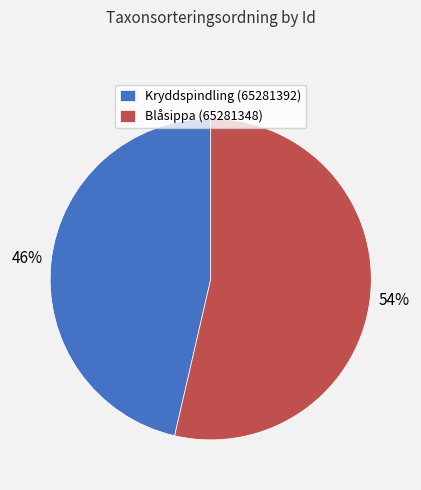

Does Blåsippa (65281348) represent more than half of the total?

Yes